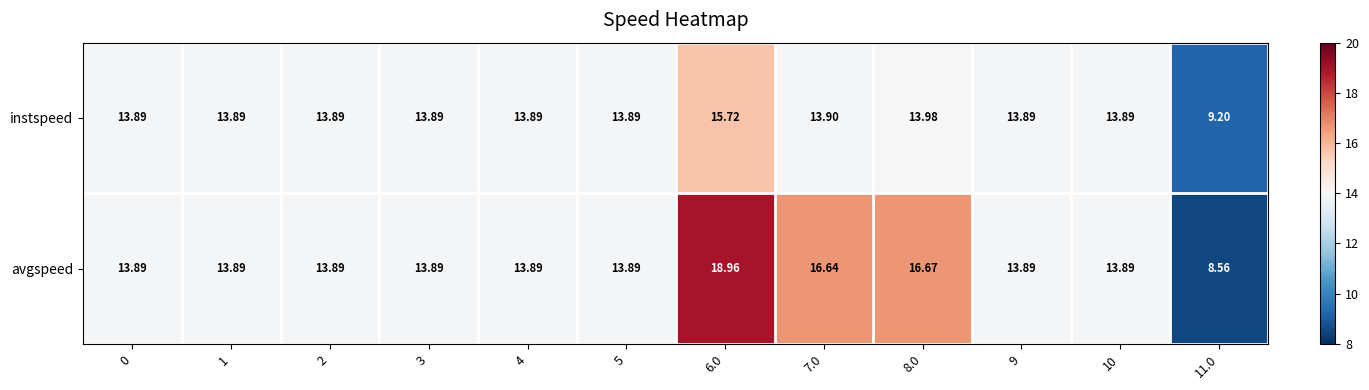

How many data points in instspeed are less than 13?

1